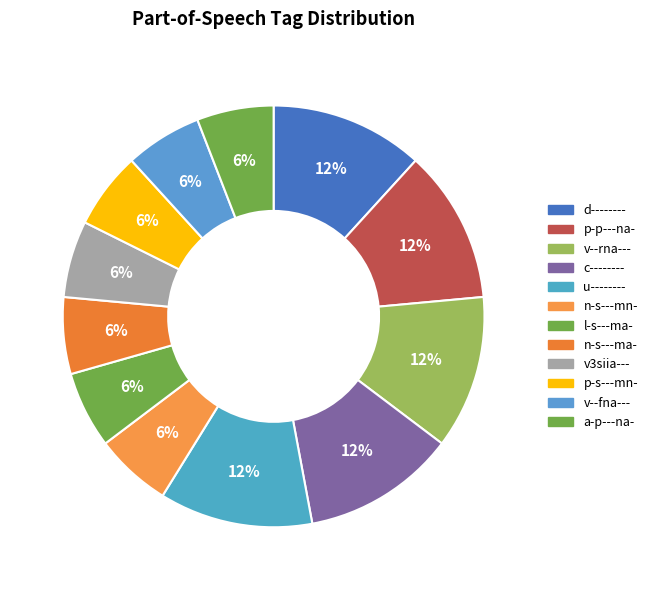

Count the number of slices in the pie.

12